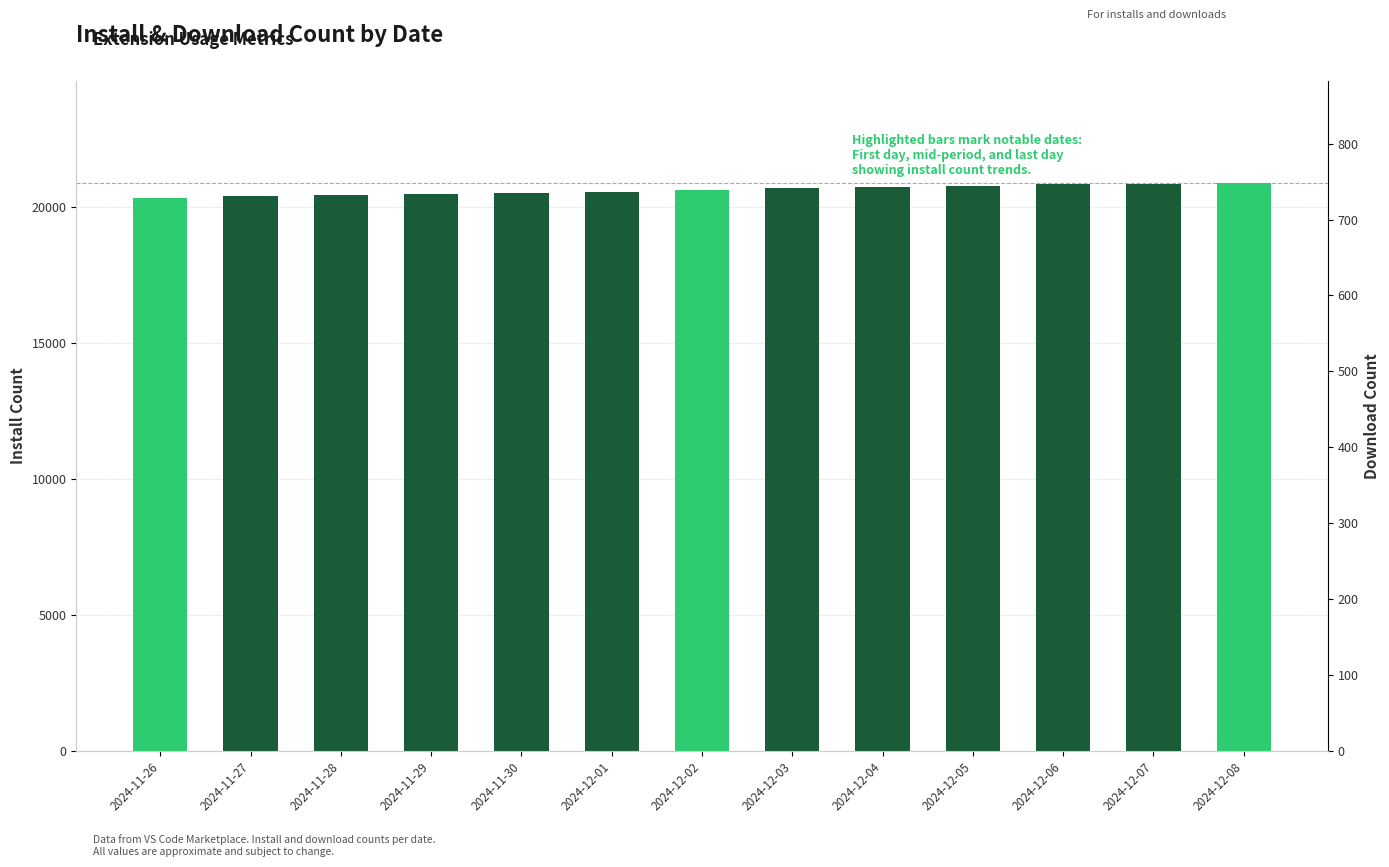

How many data points does each series have?

13